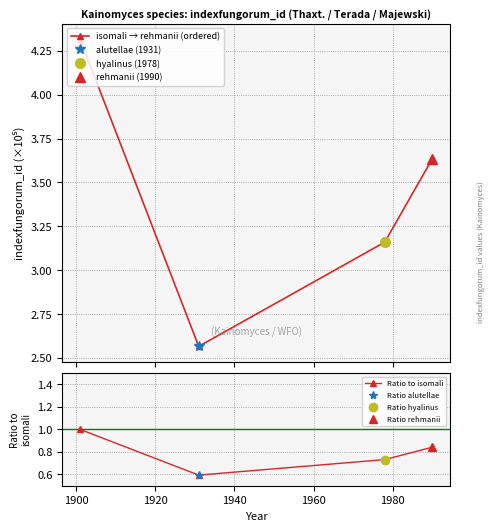

True or false: isomali → rehmanii (ordered) has more than 1 interior local peaks.

False